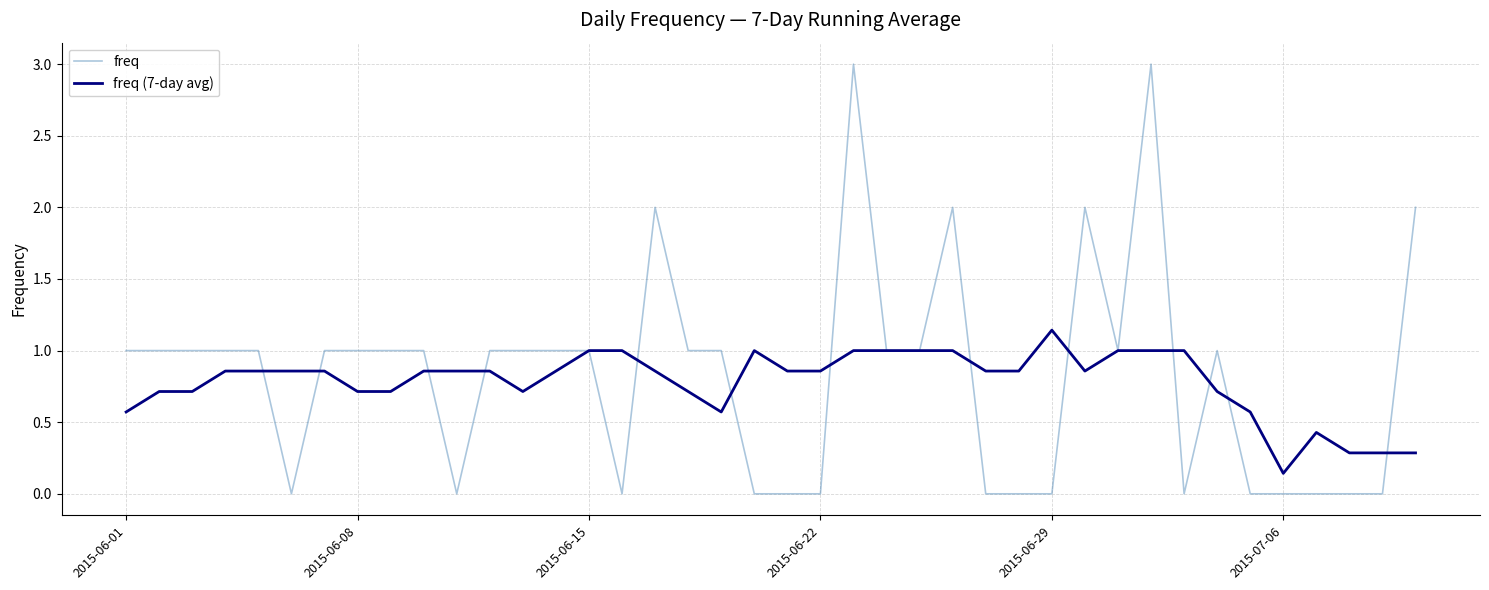

List the series in order of their peak value, highest first.

freq, freq (7-day avg)